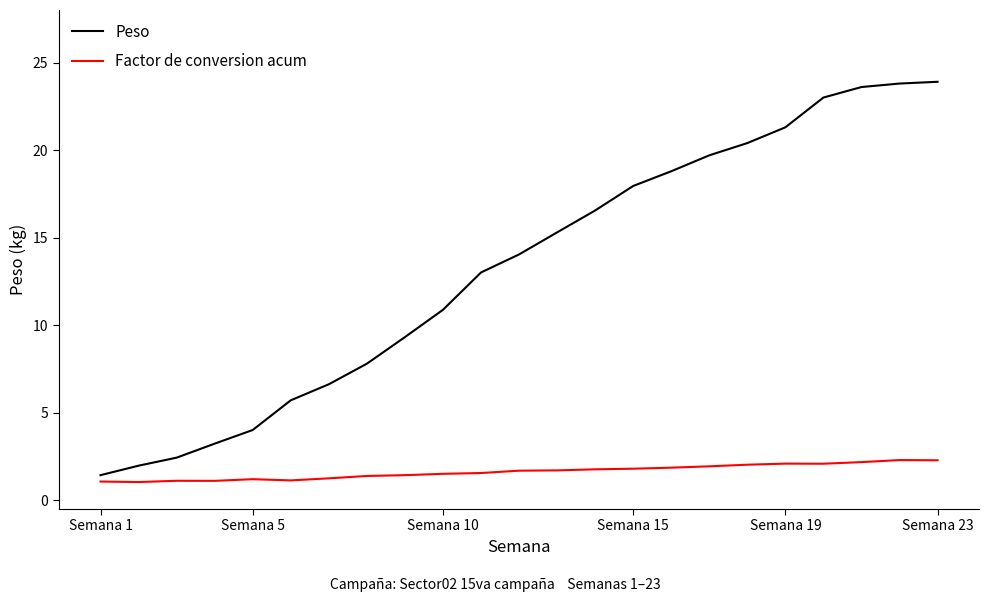

What is the smallest value displayed?

1.0